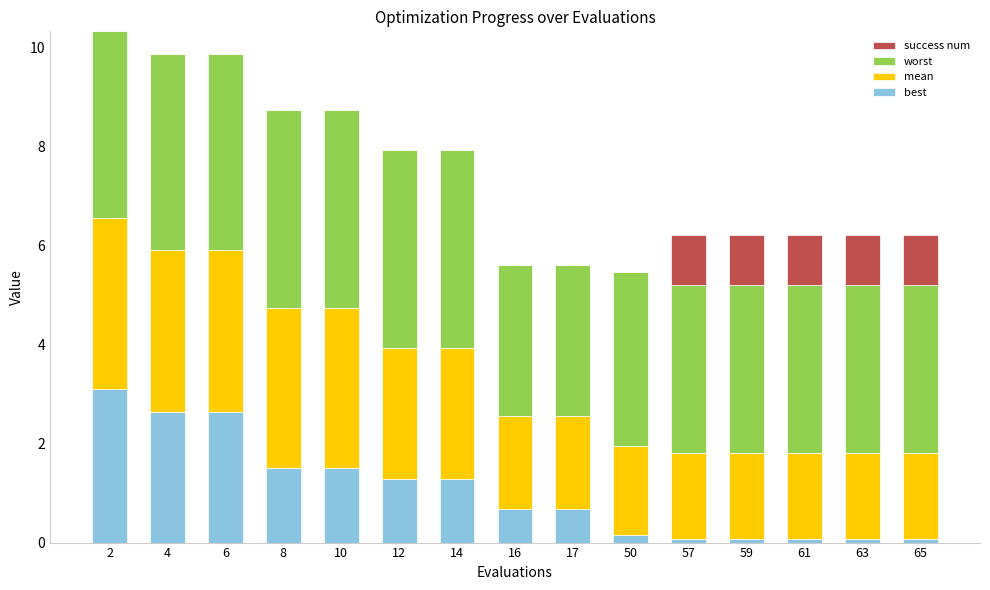

What is the sum of all best values?

15.8